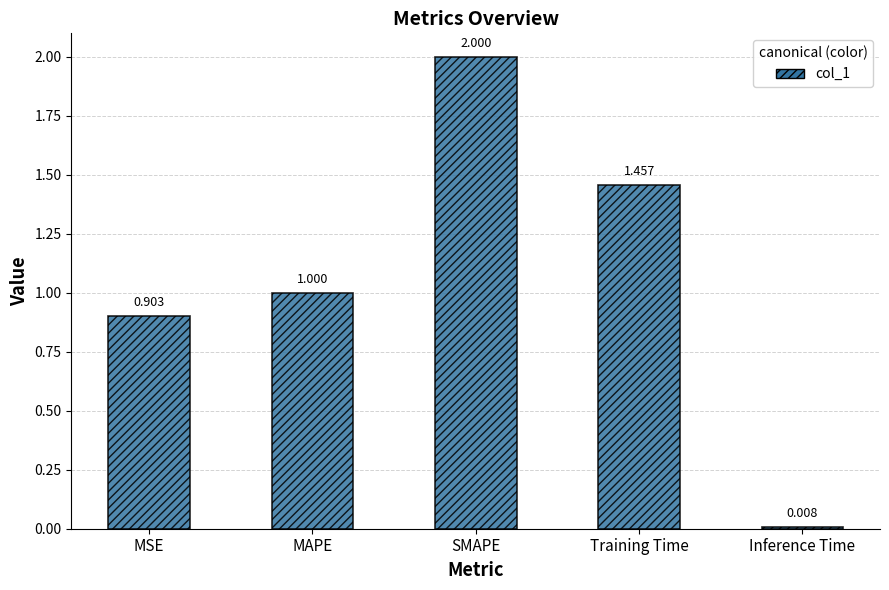

Does the chart contain any negative values?

No